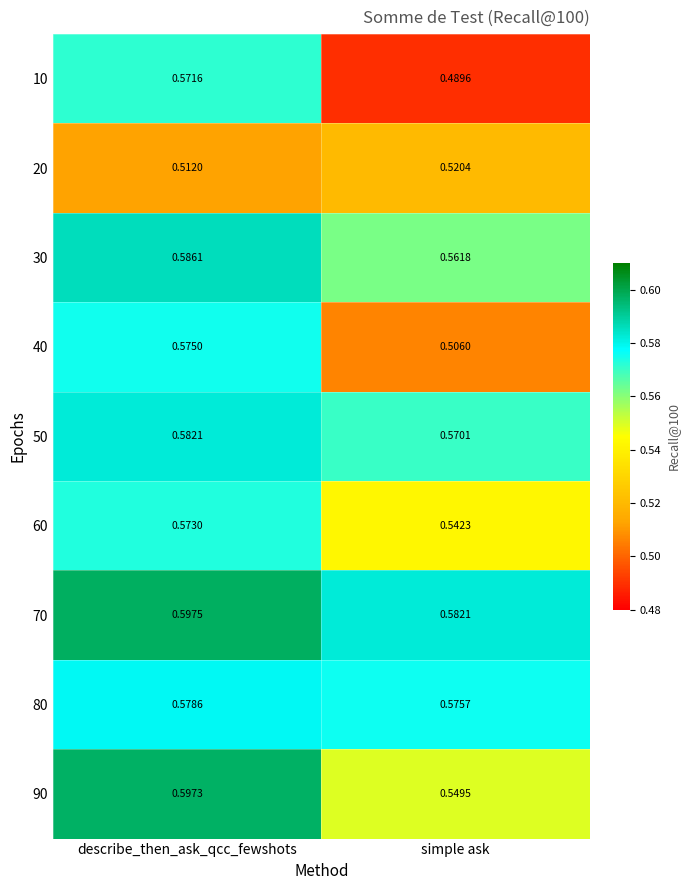

Is the value of 20 at describe_then_ask_qcc_fewshots greater than the value of 10 at describe_then_ask_qcc_fewshots?

No